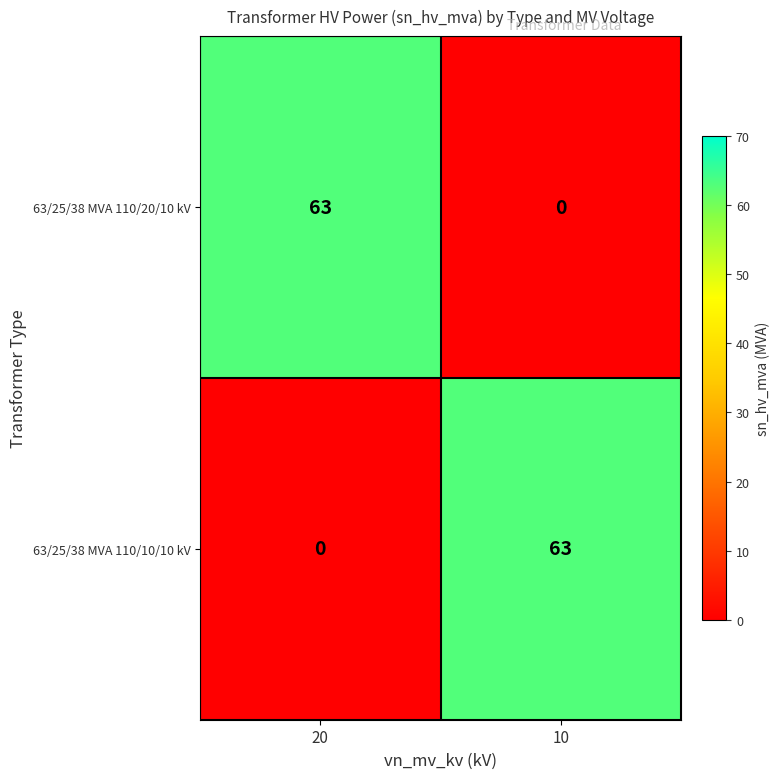

Reading left to right, extract all data points from this chart.

63/25/38 MVA 110/20/10 kV: 63	0
63/25/38 MVA 110/10/10 kV: 0	63